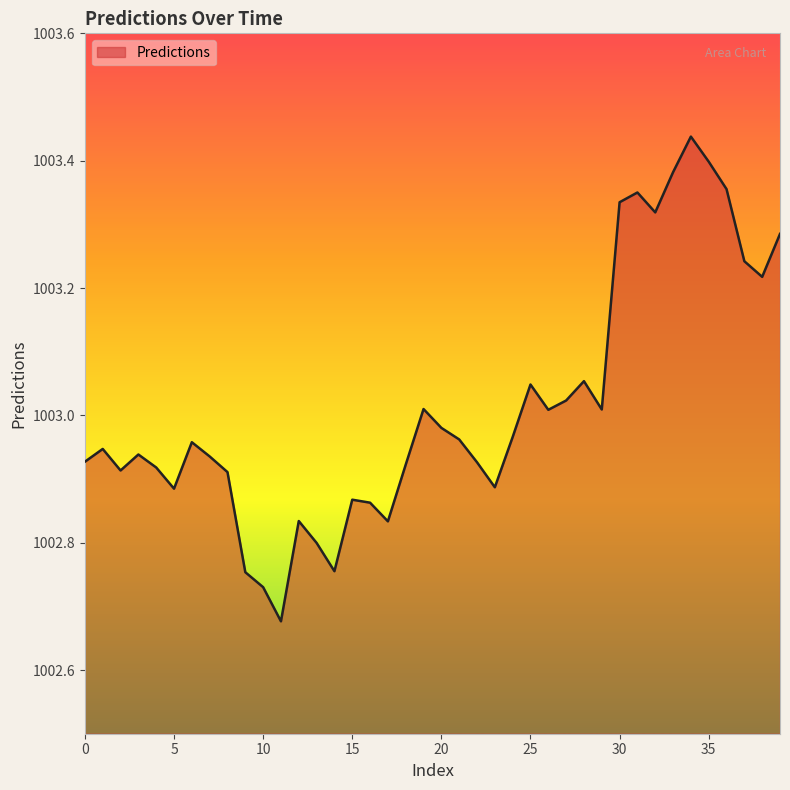

How many interior local peaks (higher than both neighbors) does the data have?

10